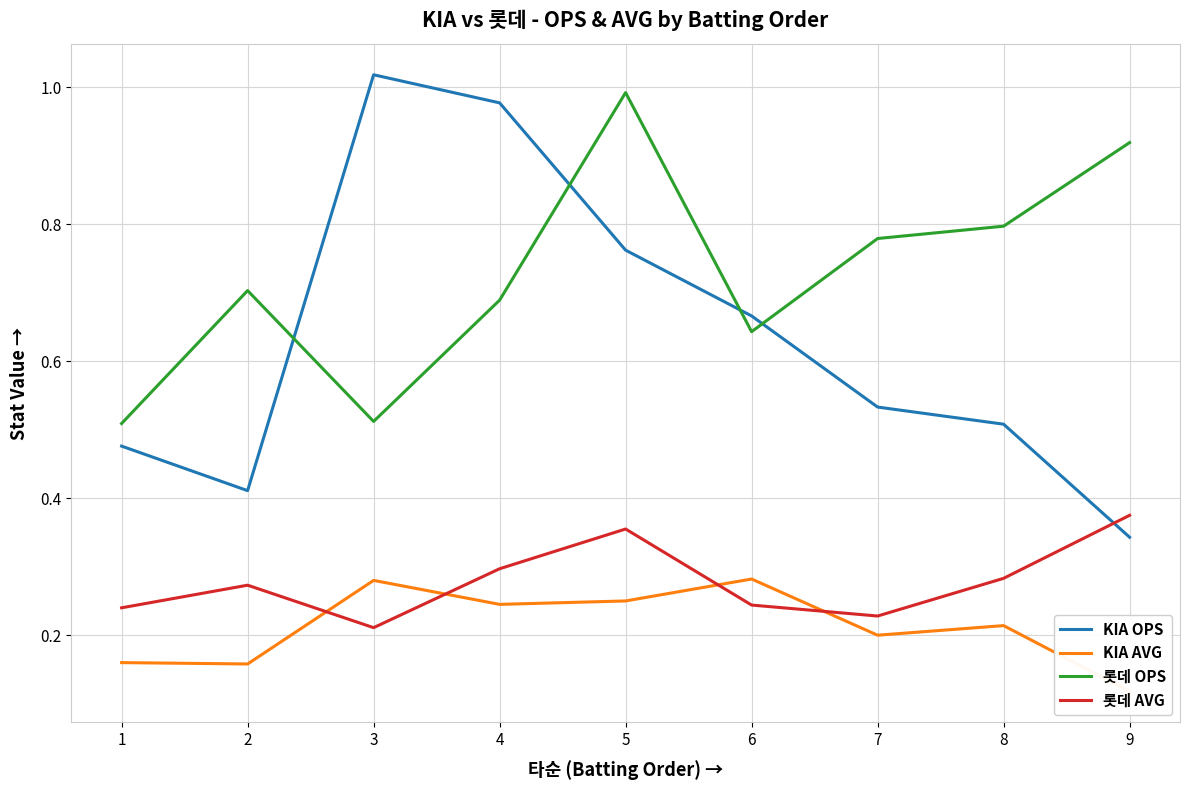

What is the total value across all series at 7?

1.7